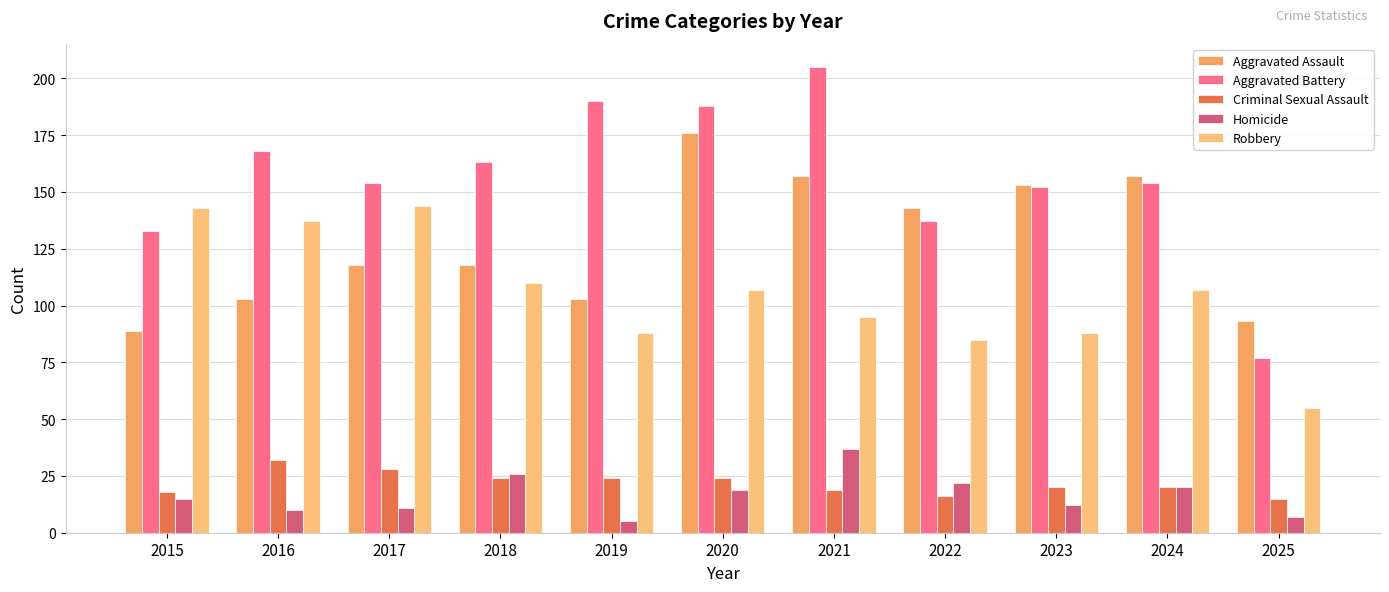

The Robbery series shows 76 at 2016. True or false?

False